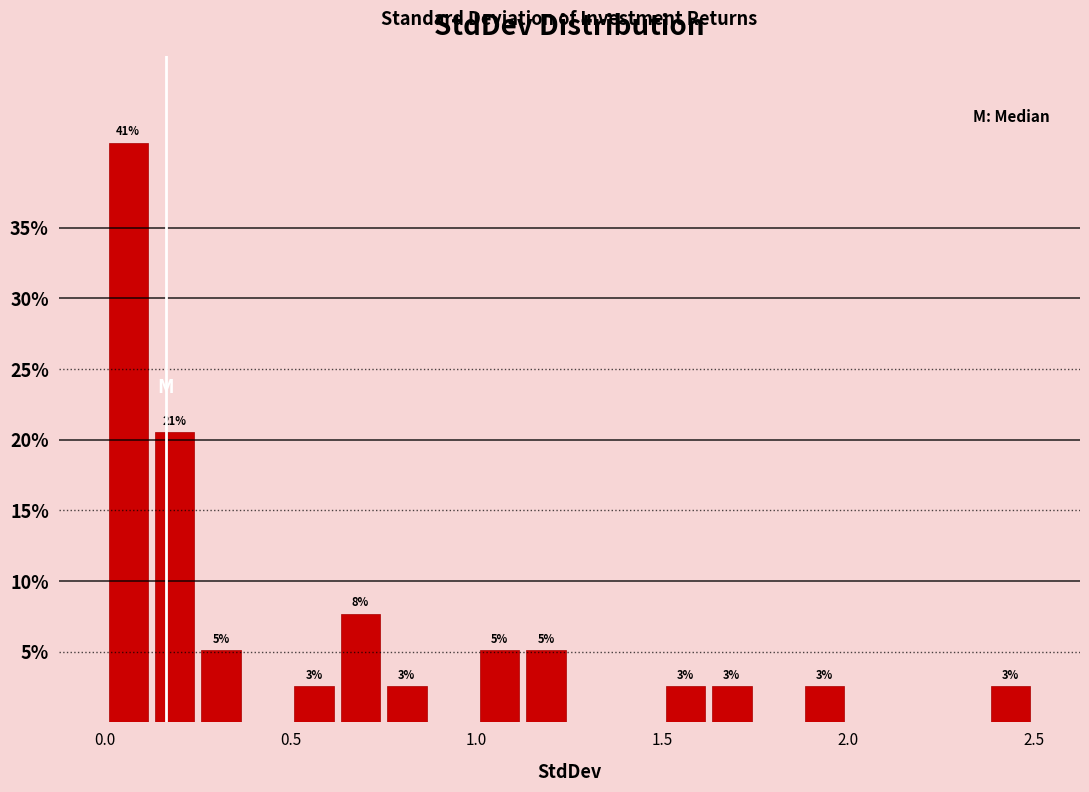

Read against the x-axis, roughly where is the centre of the tallest bar?

0.05